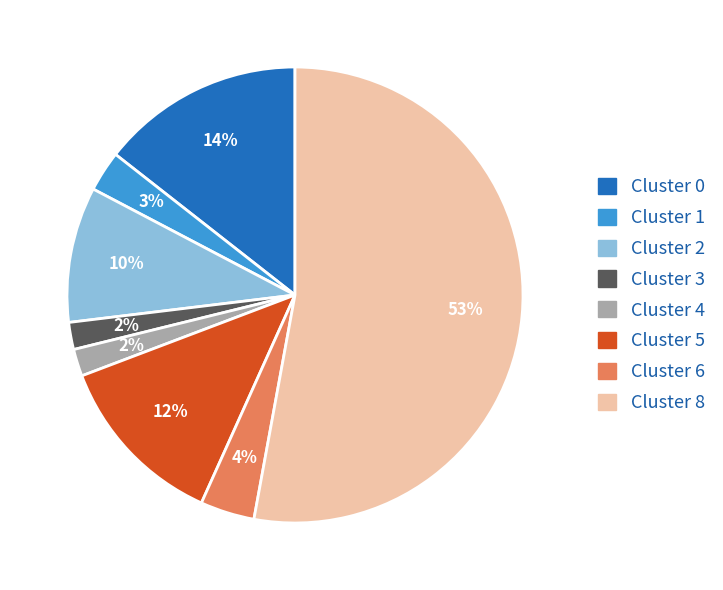

Count the number of slices in the pie.

8